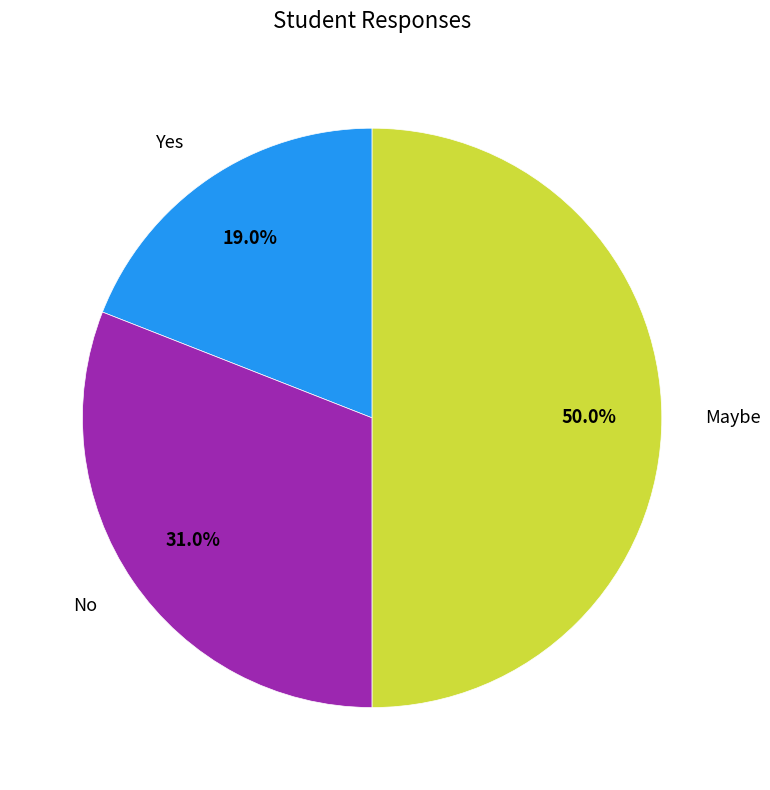

Does Yes represent more than half of the total?

No